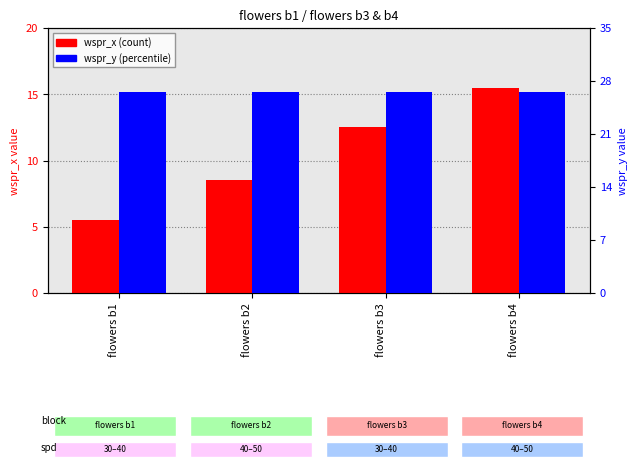

True or false: wspr_x (count) has a value of 5.5 at flowers b1.

True